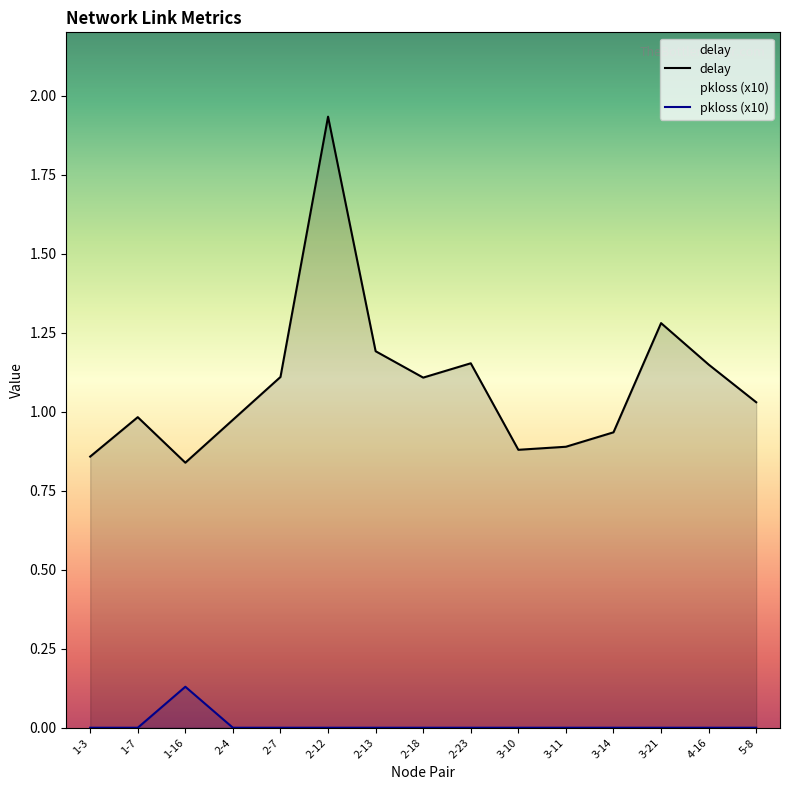

Reading right to left, list all the values displayed in this chart.

delay: 5-8=1.0	4-16=1.1	3-21=1.3	3-14=0.9	3-11=0.9	3-10=0.9	2-23=1.2	2-18=1.1	2-13=1.2	2-12=1.9	2-7=1.1	2-4=1.0	1-16=0.8	1-7=1.0	1-3=0.9
pkloss: 5-8=0.0	4-16=0.0	3-21=0.0	3-14=0.0	3-11=0.0	3-10=0.0	2-23=0.0	2-18=0.0	2-13=0.0	2-12=0.0	2-7=0.0	2-4=0.0	1-16=0.1	1-7=0.0	1-3=0.0